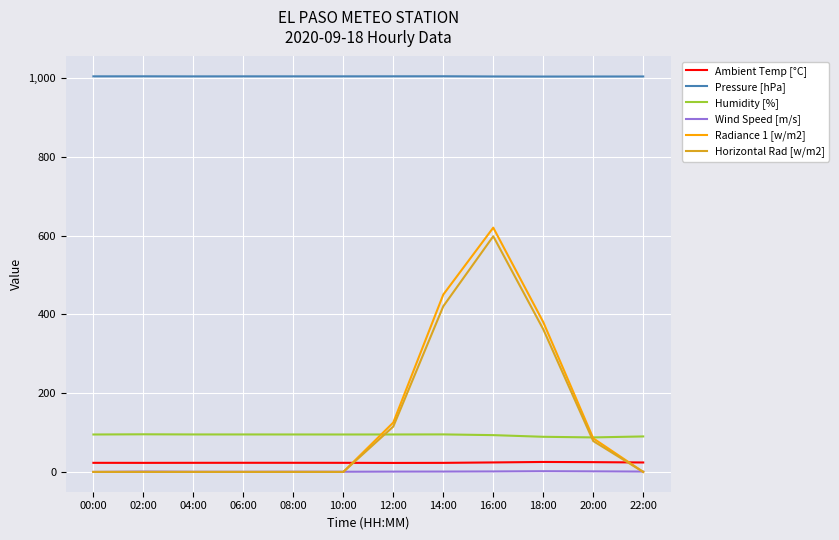

What is the highest value of the Horizontal Rad [w/m2] series?

598.3